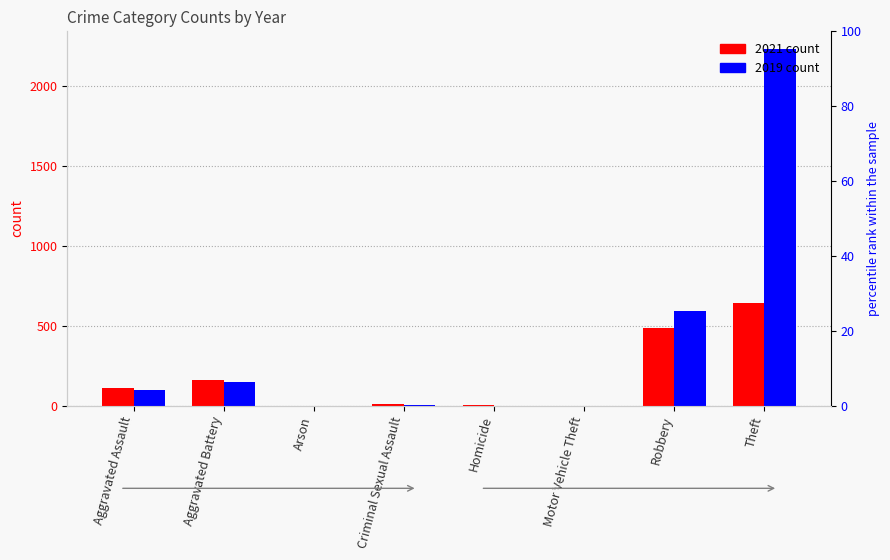

Are the bars grouped side by side (vs. stacked)?

Yes